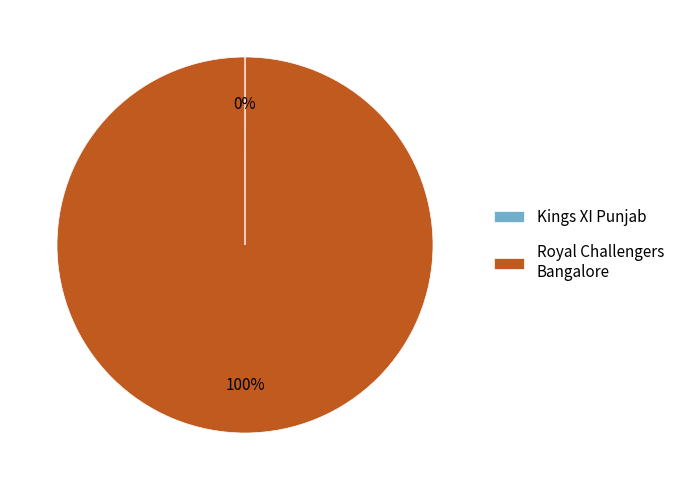

To the nearest percent, what is the average slice percentage?

50%